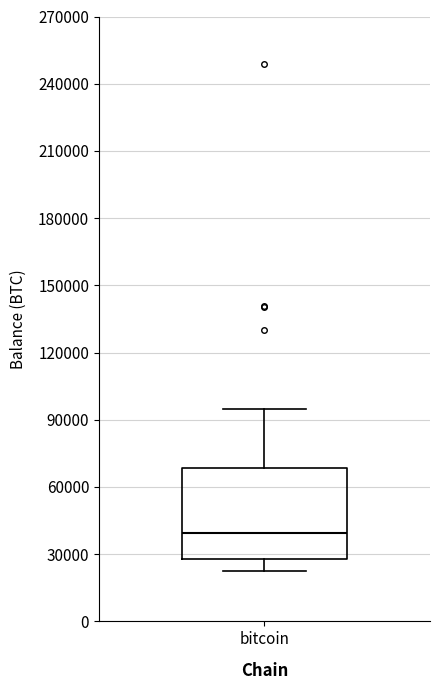

Read this box plot against the y-axis: the position of the median line, the range covered by the box, and the ends of both whiskers. The values are not printed on the chart, so give them approximately, as read against the axis.

median 40000, box 30000 to 70000, whiskers 25000 to 95000